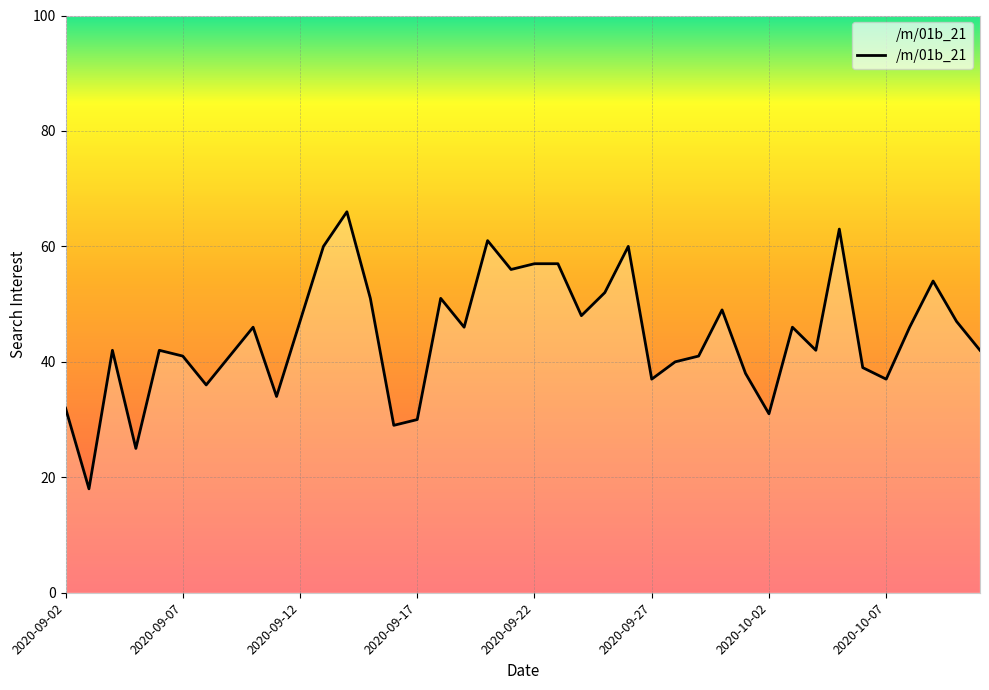

What is the difference between the maximum and minimum values?

48